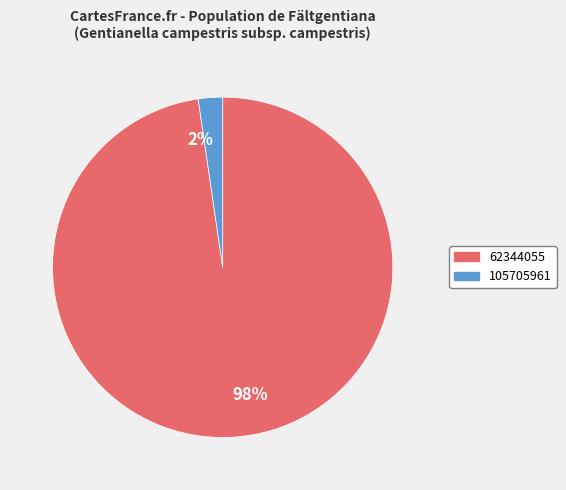

Which category has the smallest portion of the pie?

2%